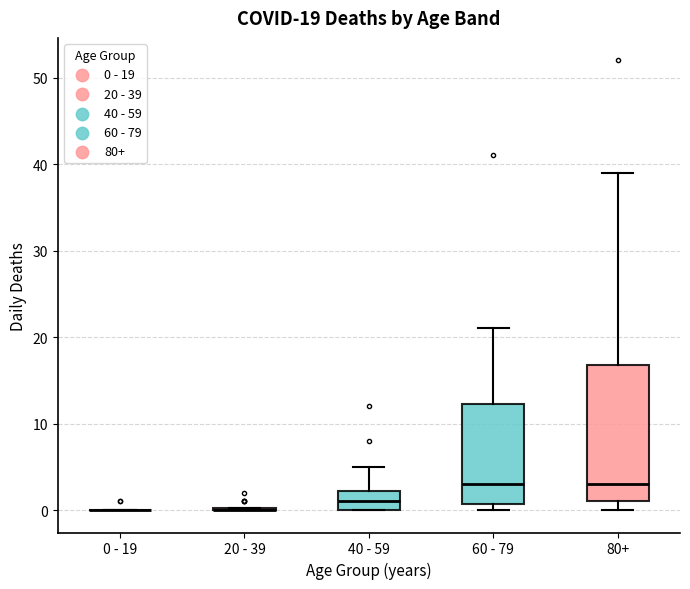

Comparing the boxes themselves (not the whiskers), which one is the tallest?

80+